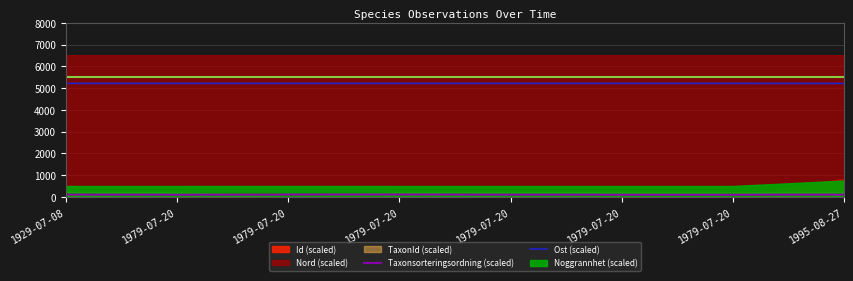

True or false: Ost (scaled) and Taxonsorteringsordning (scaled) cross at least once.

False